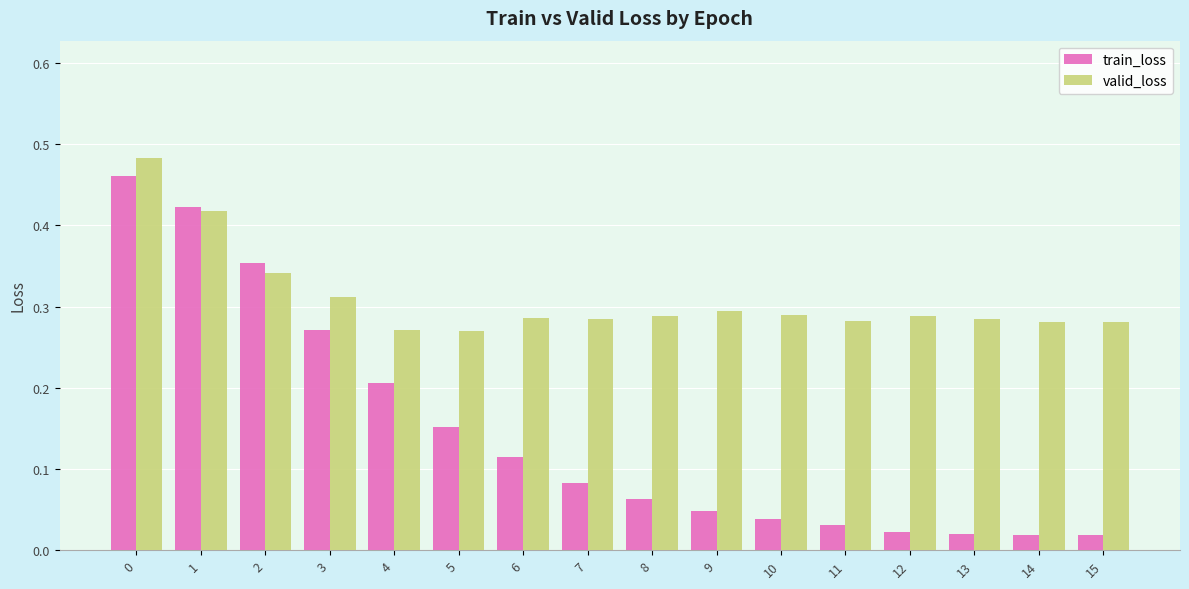

Rank the series by their average value, from lowest to highest.

train_loss, valid_loss